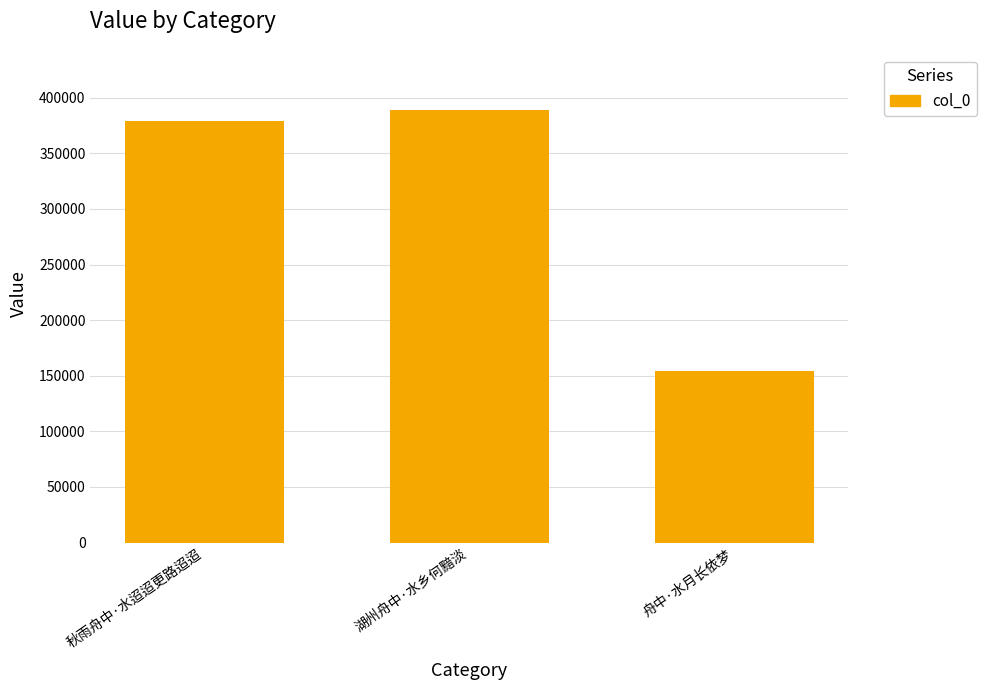

What position from the left is 秋雨舟中·水迢迢更路迢迢?

1